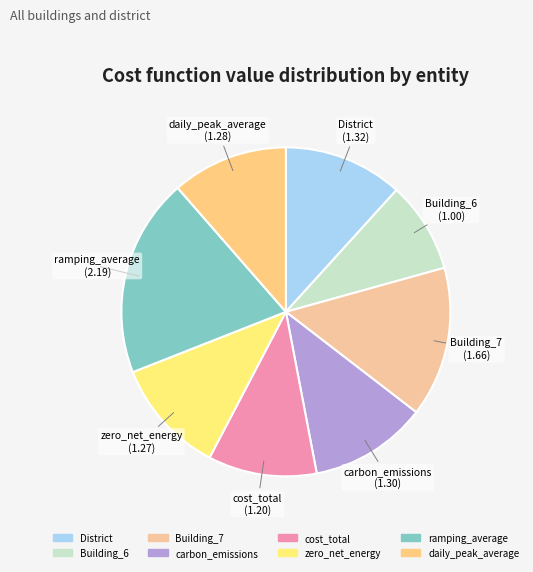

Which category has the smallest portion of the pie?

Building_6